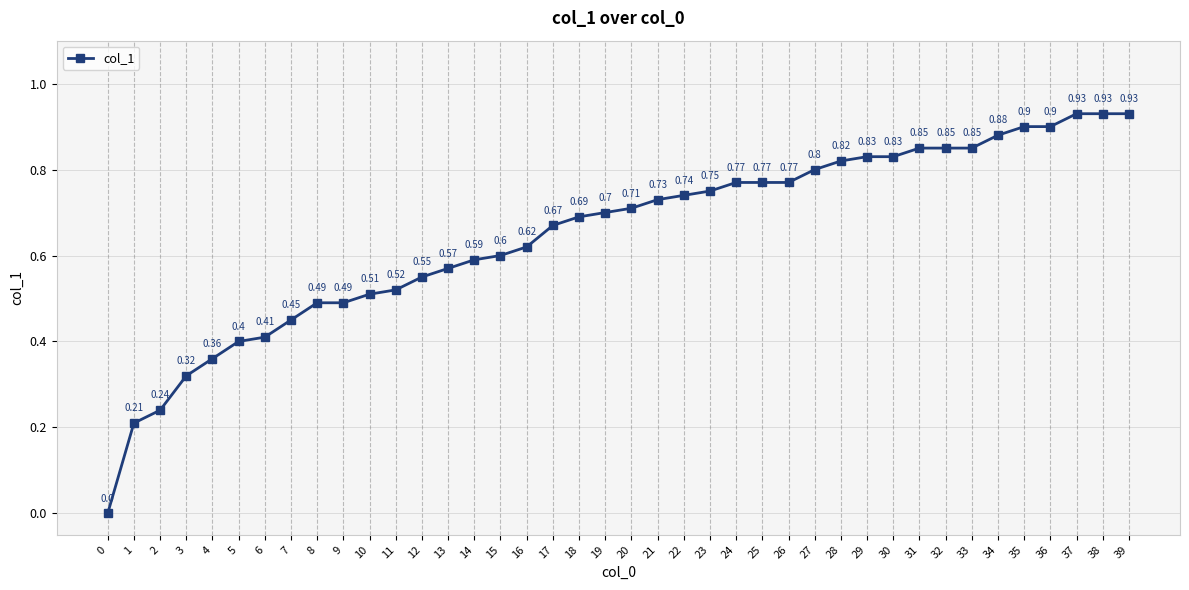

What is the change in value from 15 to 37?

+0.3